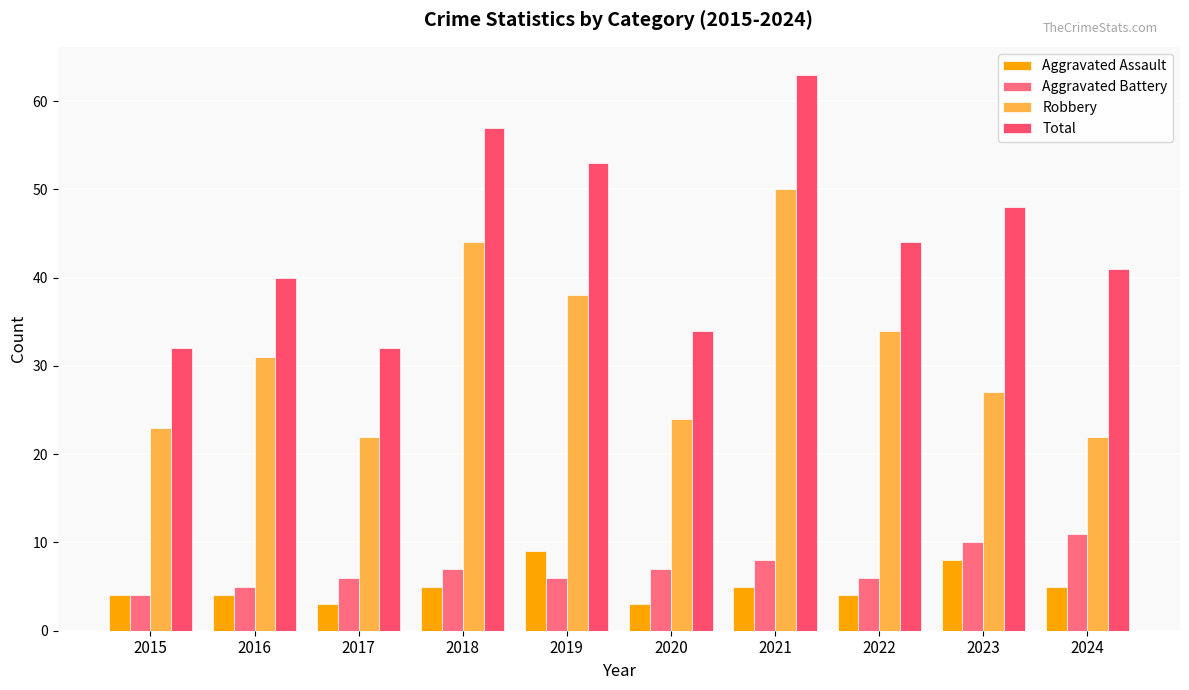

Does the chart contain stacked bars?

No